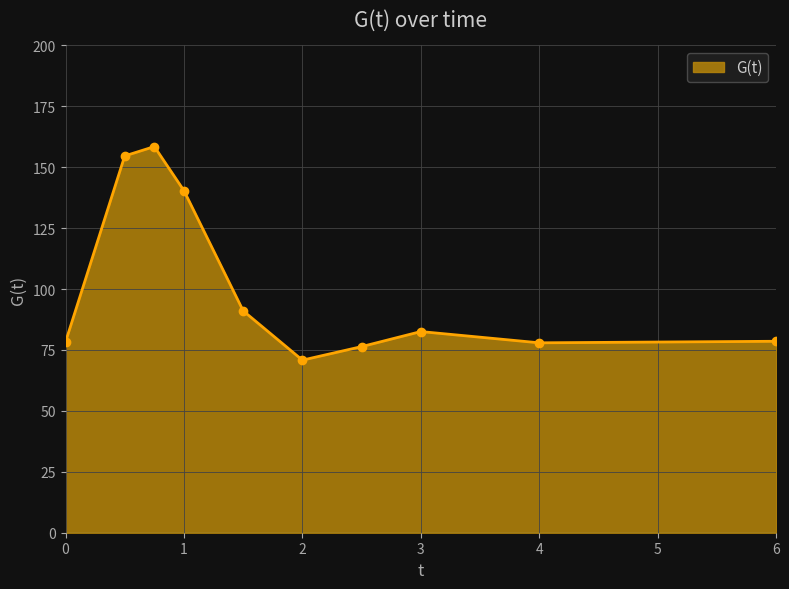

What is the minimum value shown in the chart?

70.8